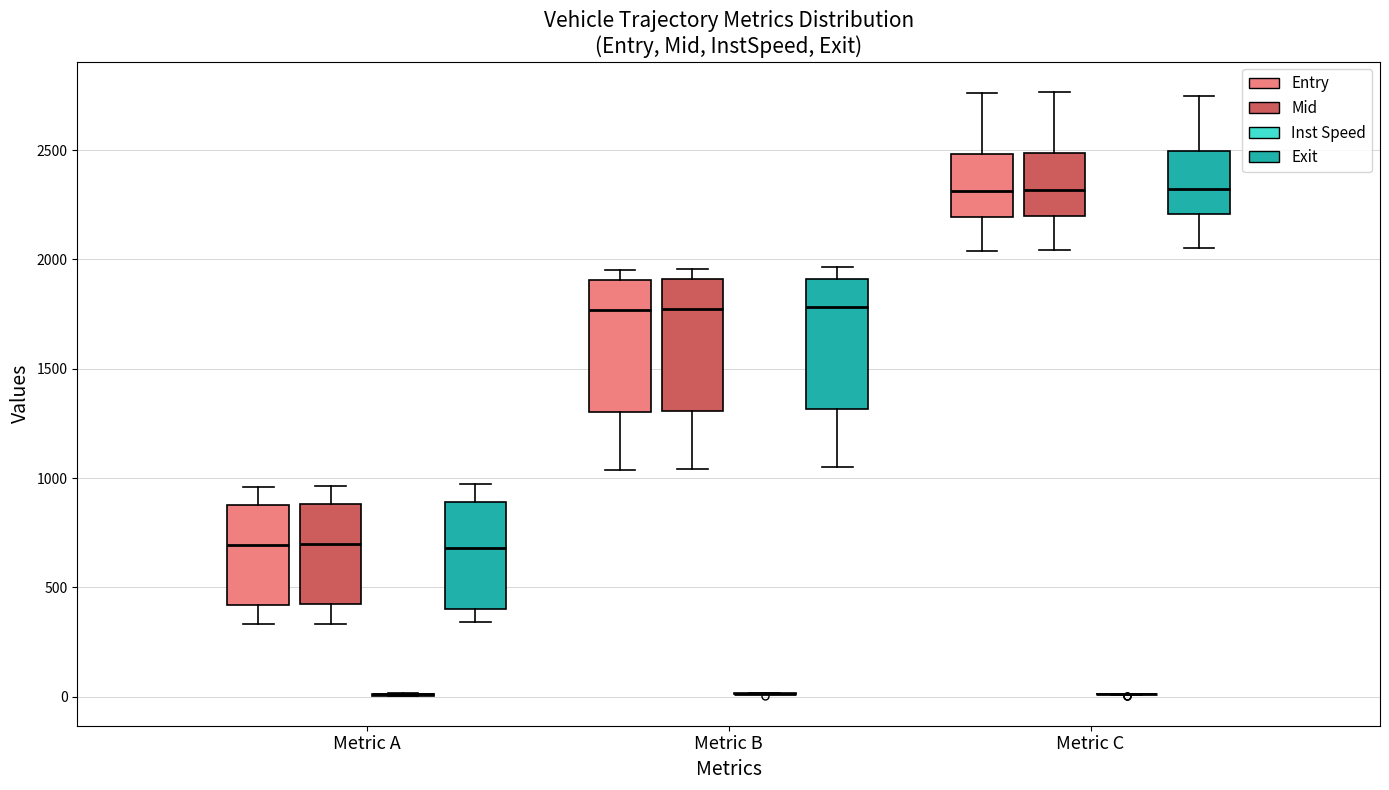

Where does the median line of the box for Metric C (Entry) sit on the y-axis? The values are not printed on the chart, so give them approximately, as read against the axis.

2300